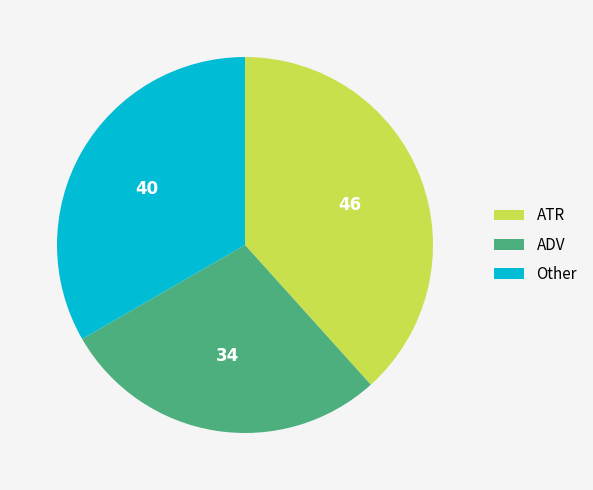

Which category has the biggest portion of the pie?

ATR